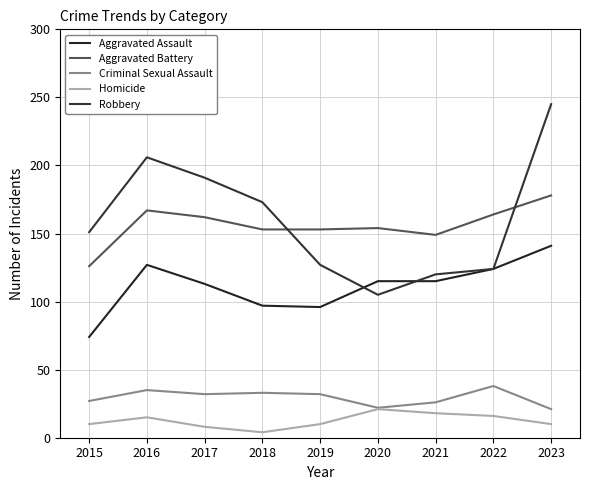

What is the minimum value for Criminal Sexual Assault?

21